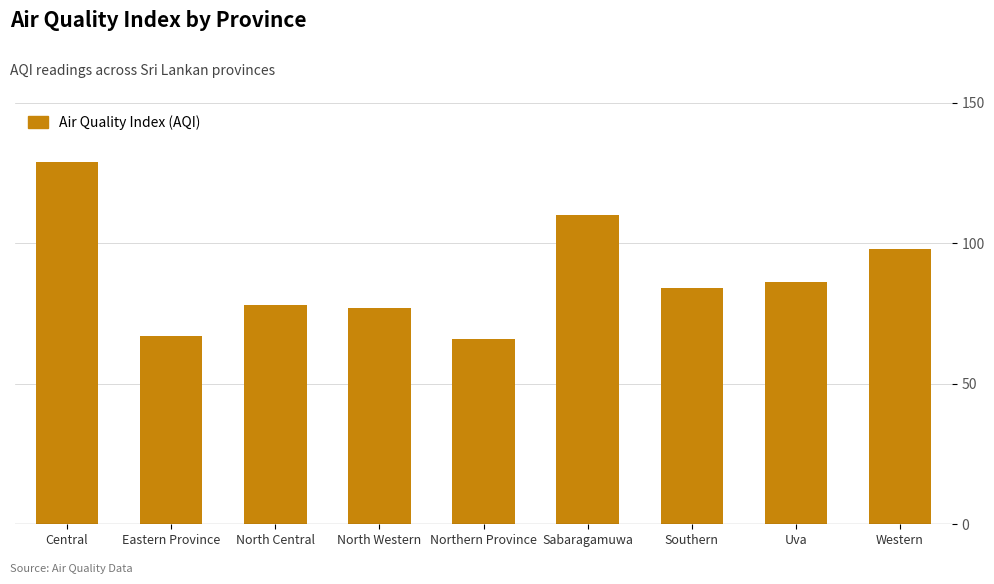

Is it true that the value at Central is 129?

True